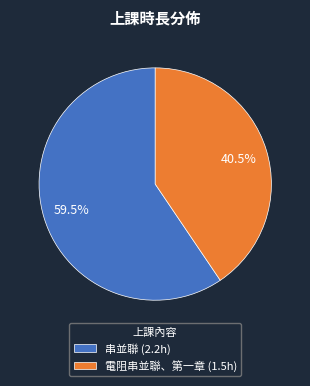

How much of the chart is everything except 電阻串並聯、第一章?

59.5%